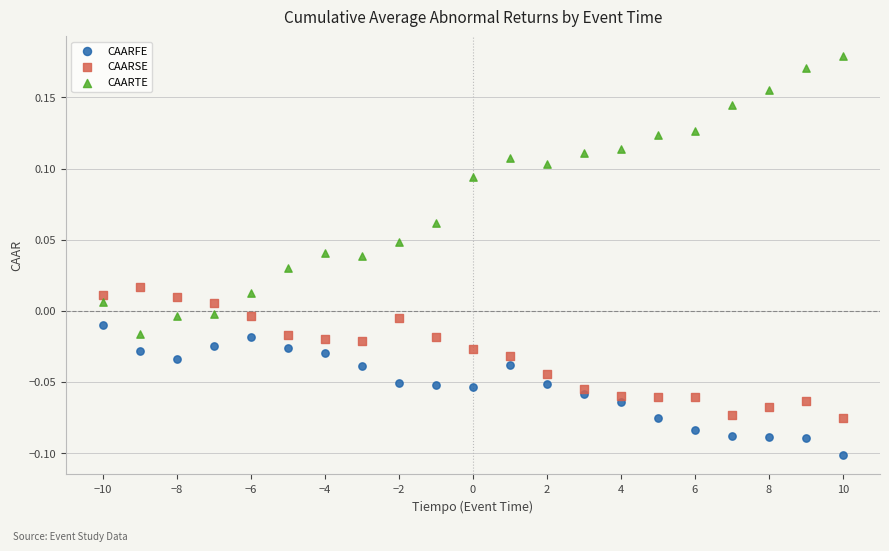

What are all the series names shown in the legend?

CAARFE, CAARSE, CAARTE